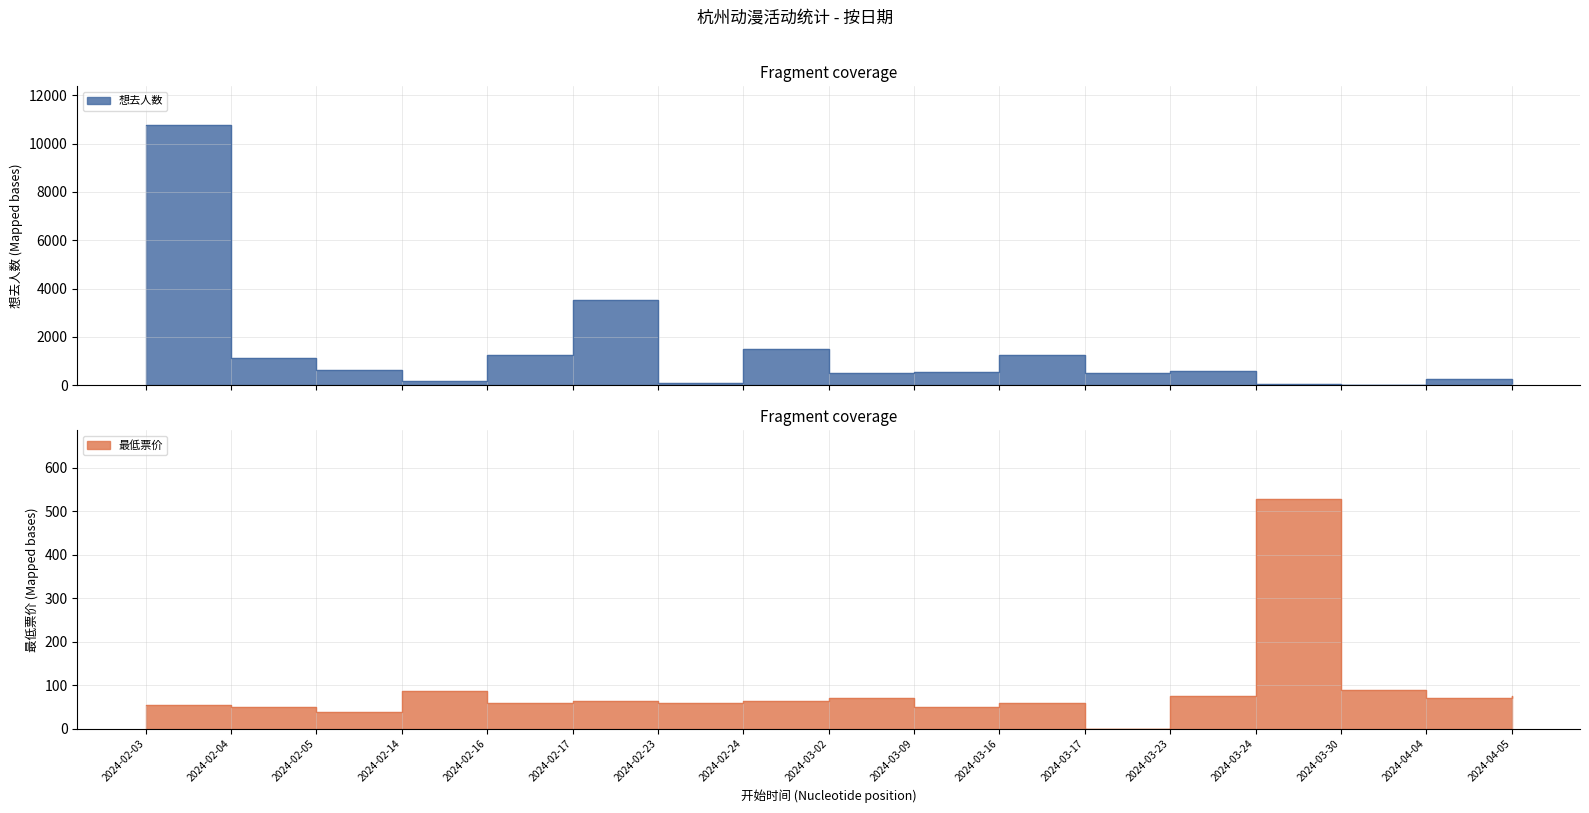

What position from the right is 2024-03-23?

5